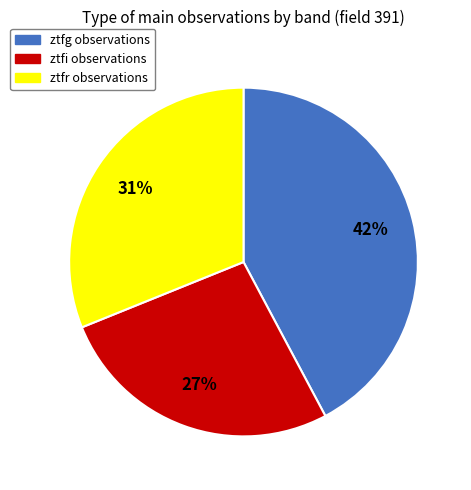

To the nearest percent, what is the combined percentage of ztfi and ztfg?

69%